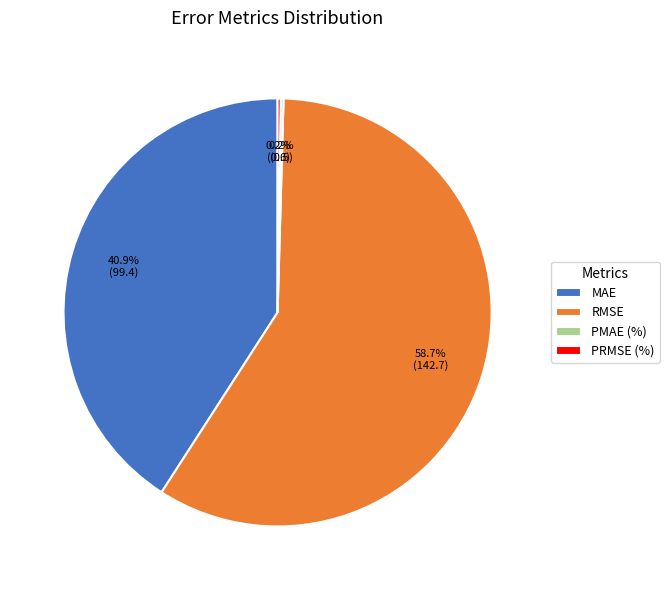

To the nearest percent, what is the difference between the largest and smallest slice percentages?

58%